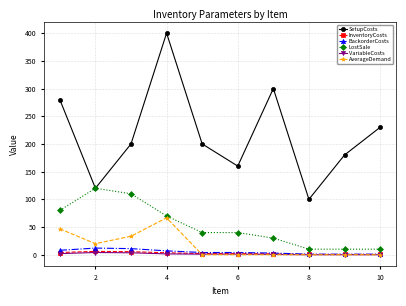

True or false: BackorderCosts has more than 0 interior local peaks.

True